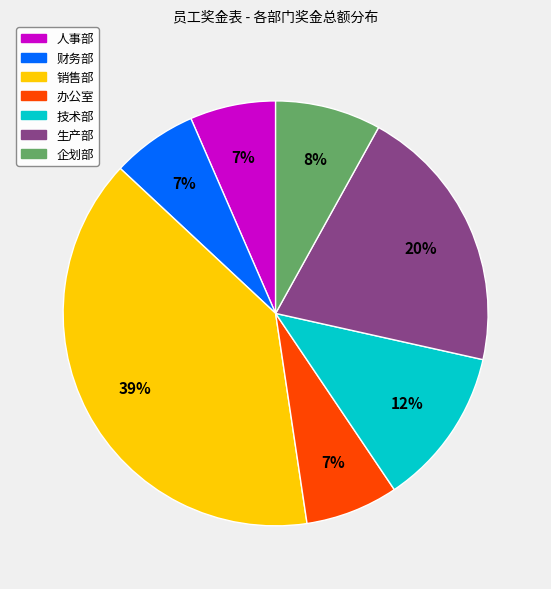

Is there any slice that represents more than half of the pie?

No